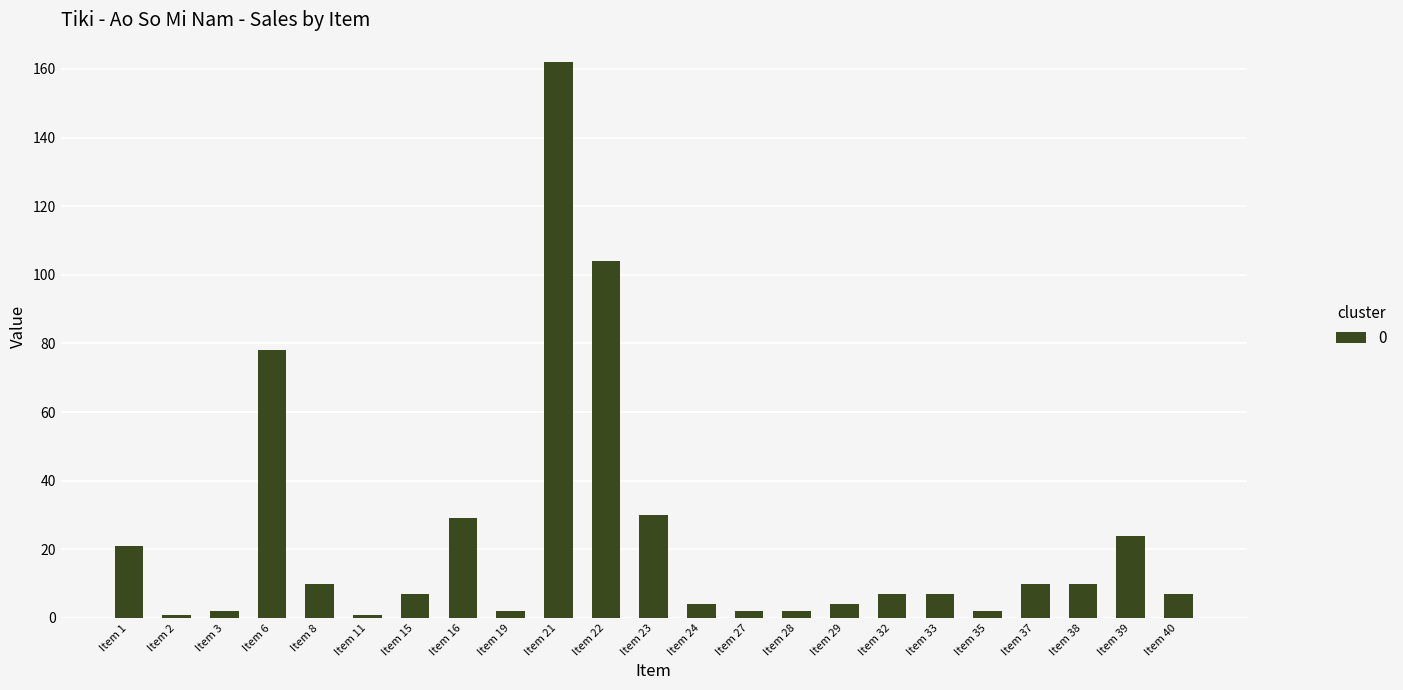

Which category has the highest value across all series?

Item 21